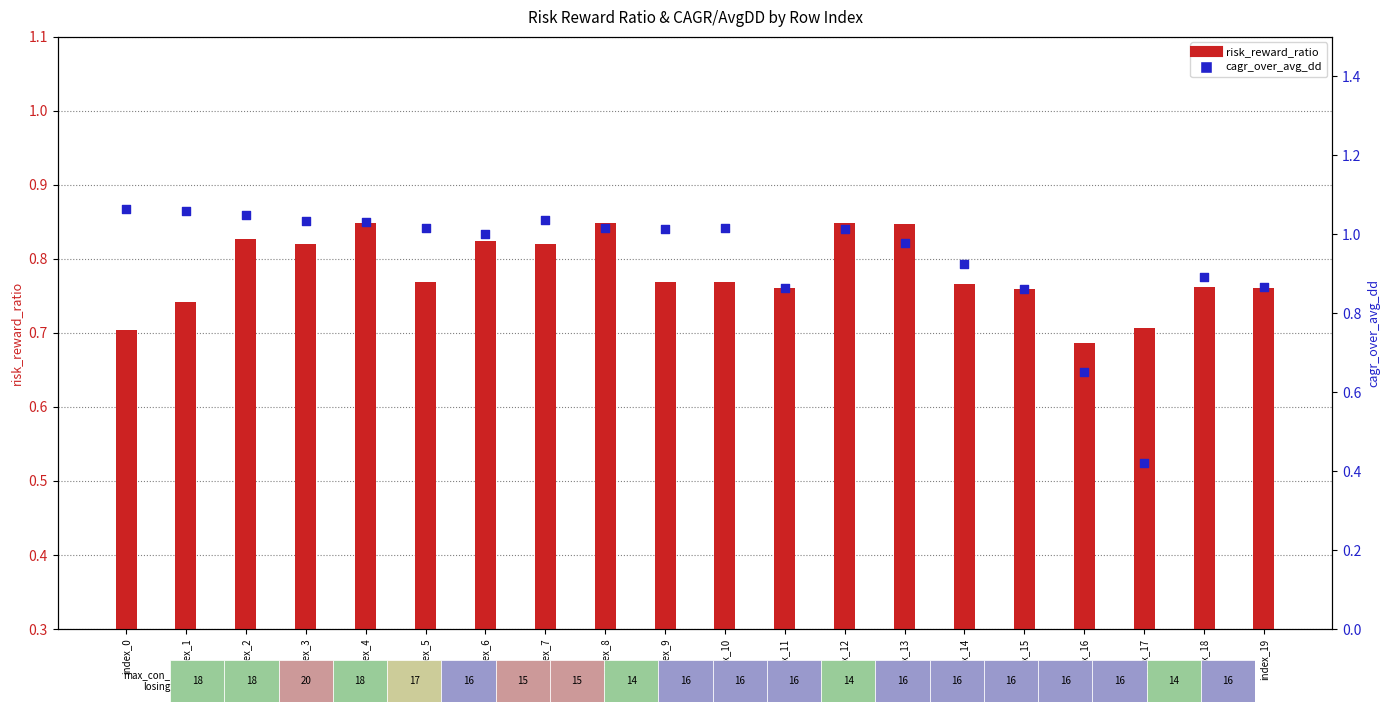

Which series has the largest total across all categories?

cagr_over_avg_dd